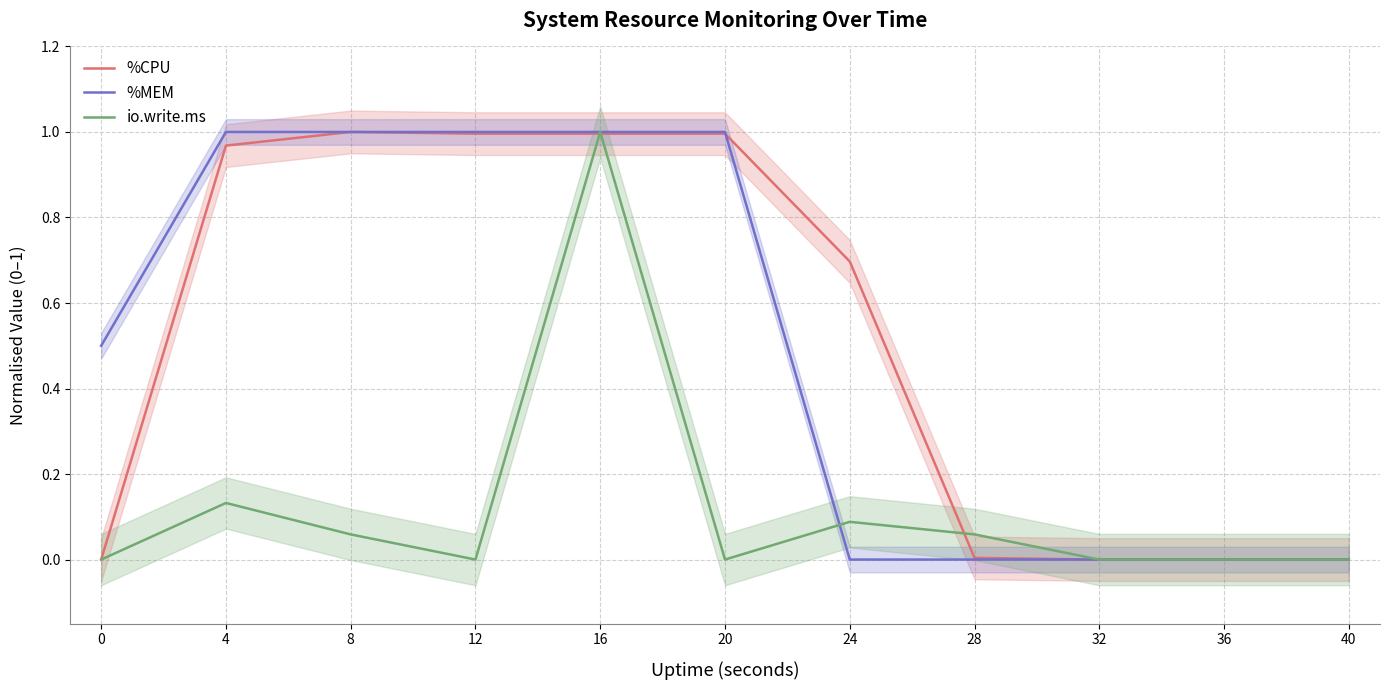

The %MEM series shows 1.0 at 20. True or false?

True